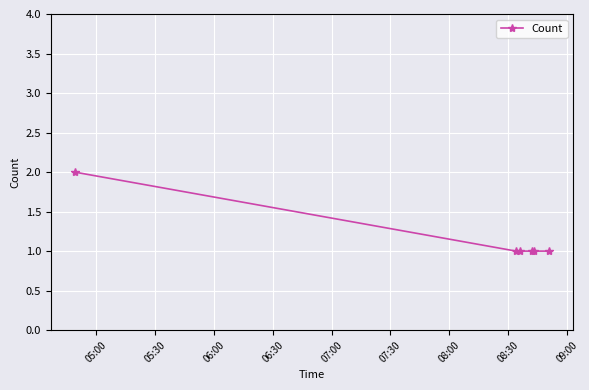

What is the sum of all values?

7